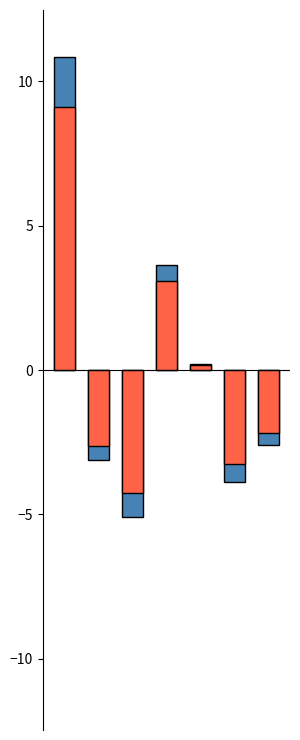

What is the difference between the second highest and minimum values in the Data rate series?

7.3